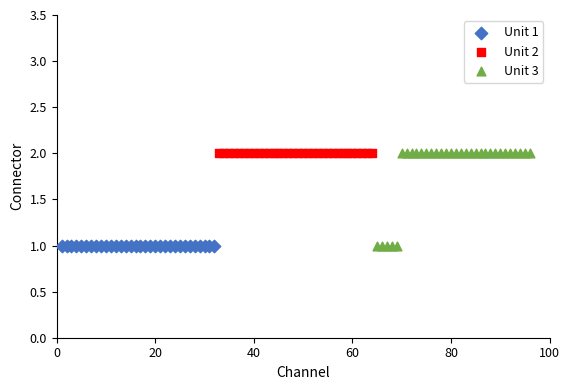

What are all the series names shown in the legend?

Unit 1, Unit 2, Unit 3